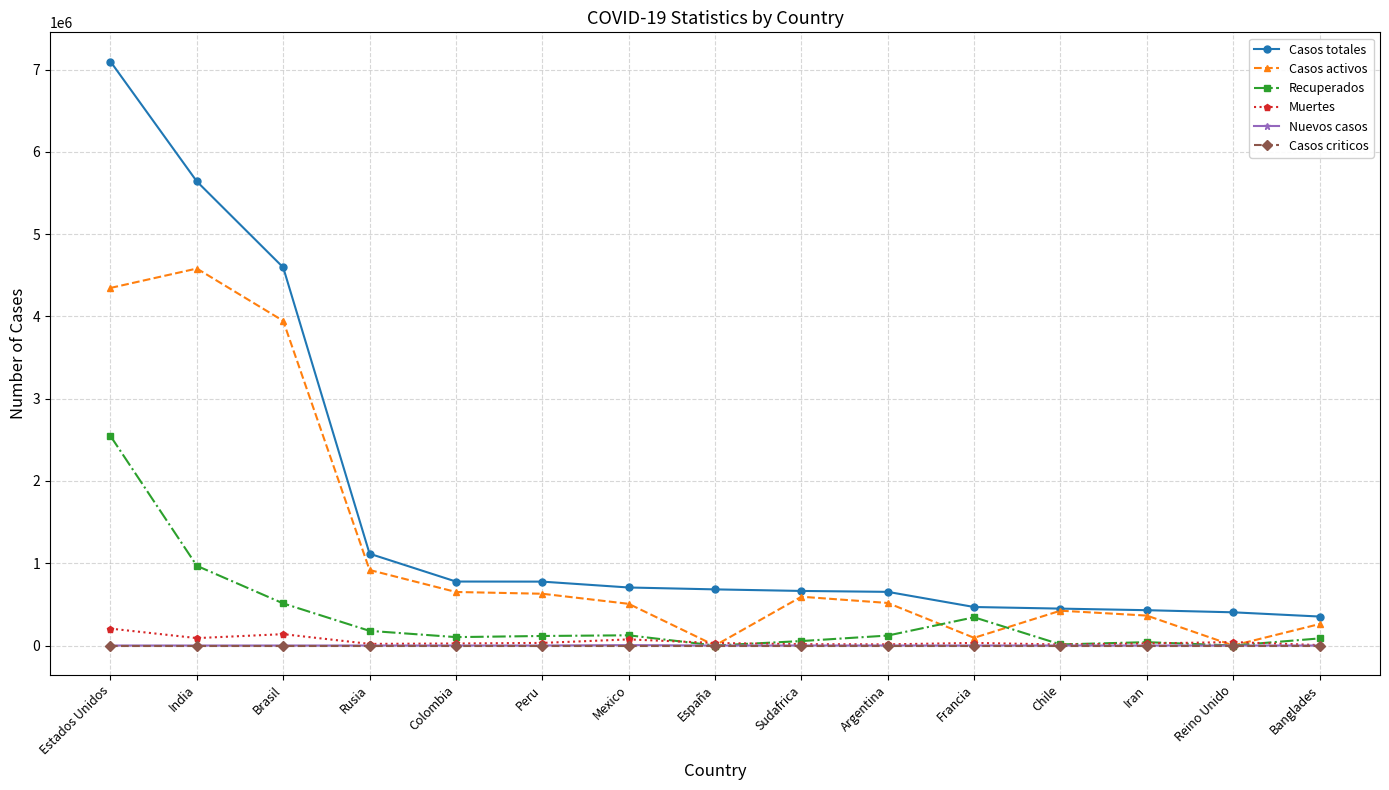

At how many categories does at least one series exceed 1149706?

3